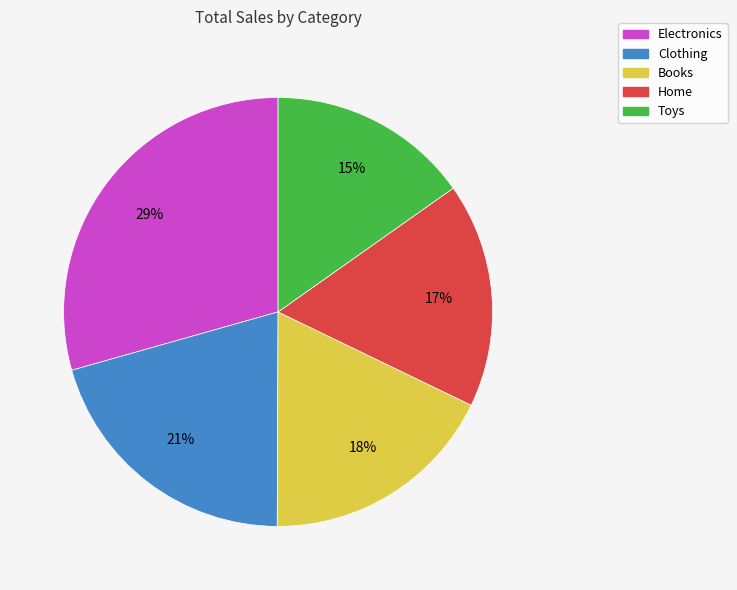

Between Home and Electronics, which is larger?

Electronics